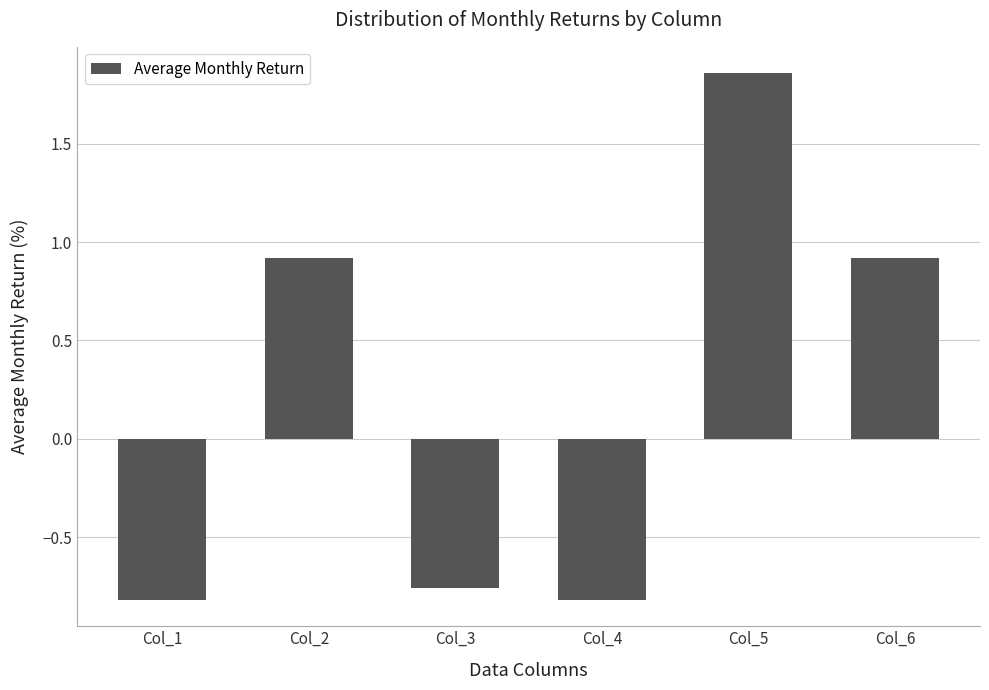

What is the difference between the second highest and second lowest values?

1.7